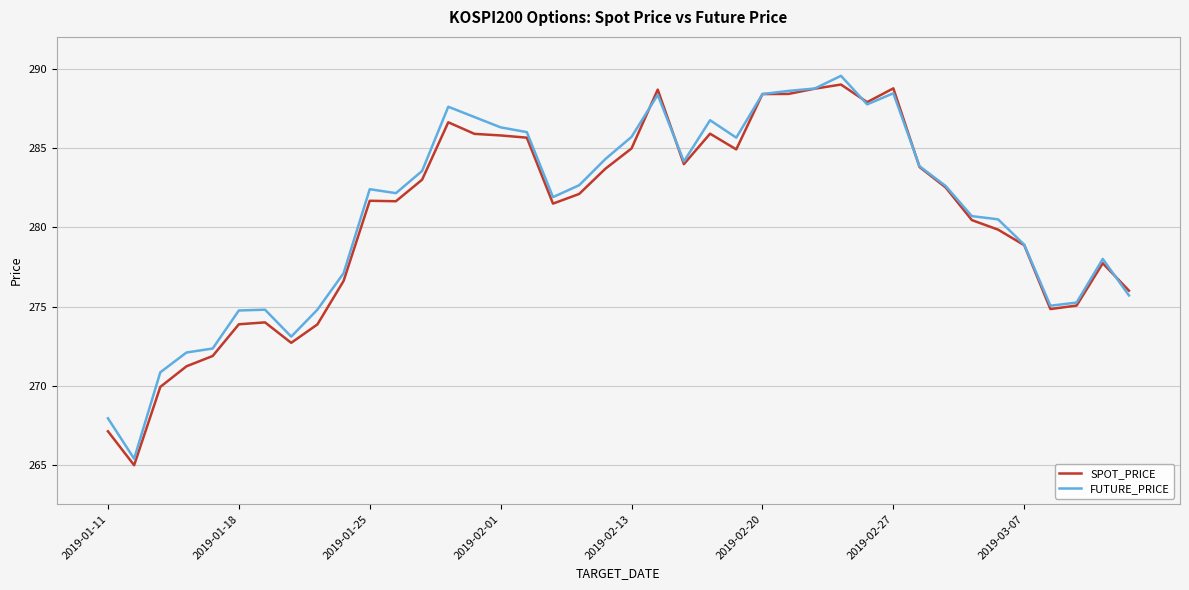

What is the greatest value displayed?

289.6